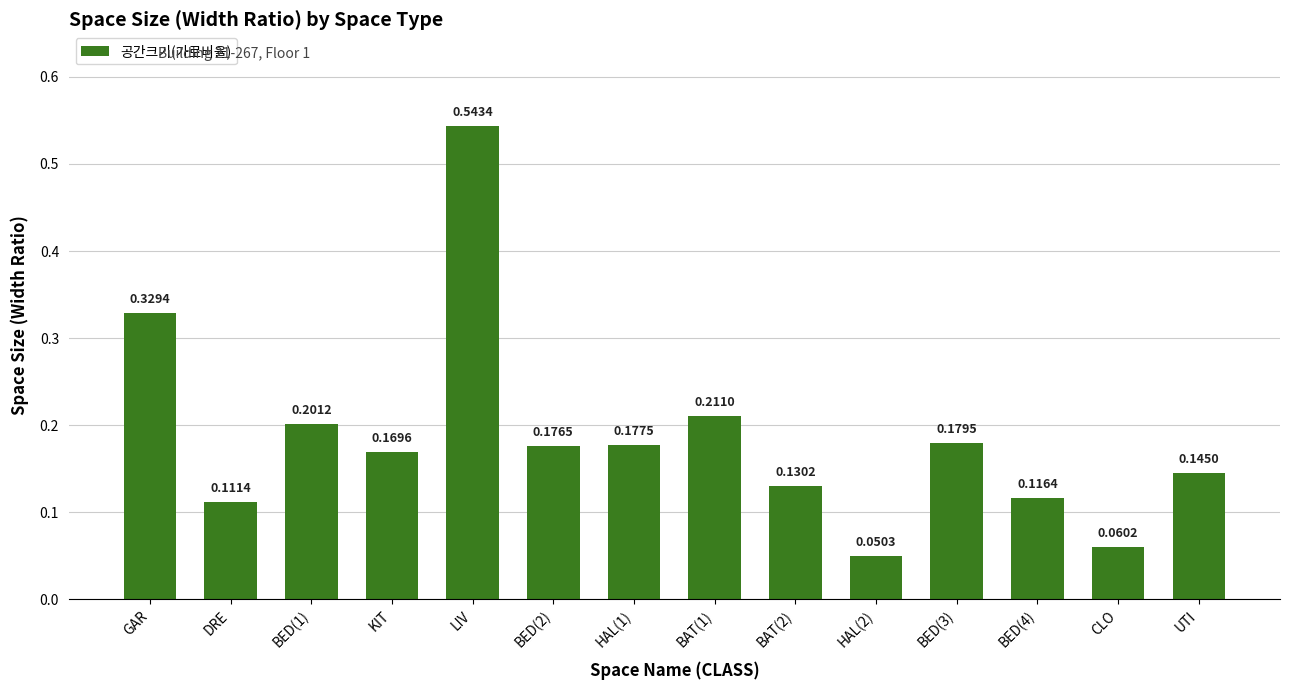

List the labels in order of value, largest first.

LIV, GAR, BAT(1), BED(1), BED(3), HAL(1), BED(2), KIT, UTI, BAT(2), BED(4), DRE, CLO, HAL(2)